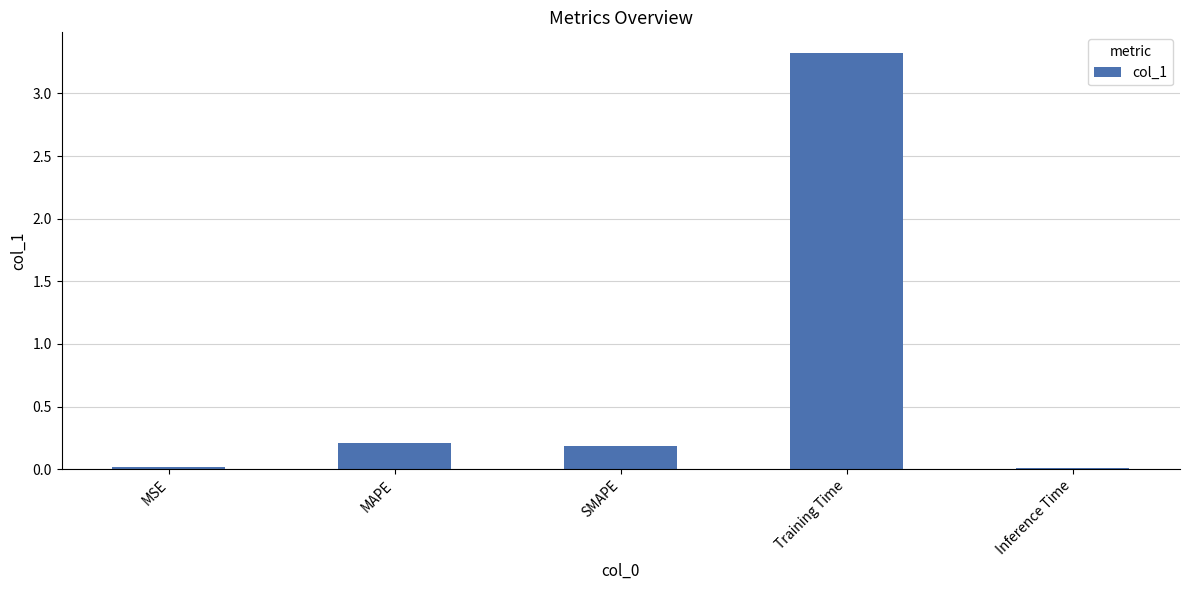

What is the label of the 3rd bar from the right?

SMAPE